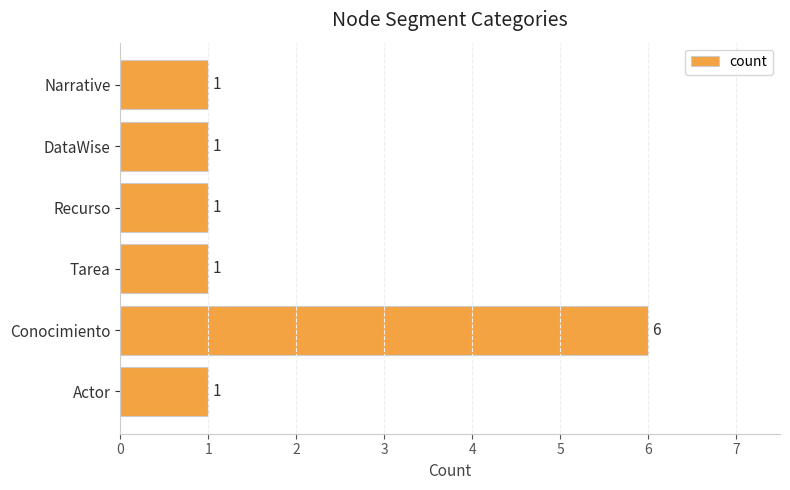

What is the average value?

2